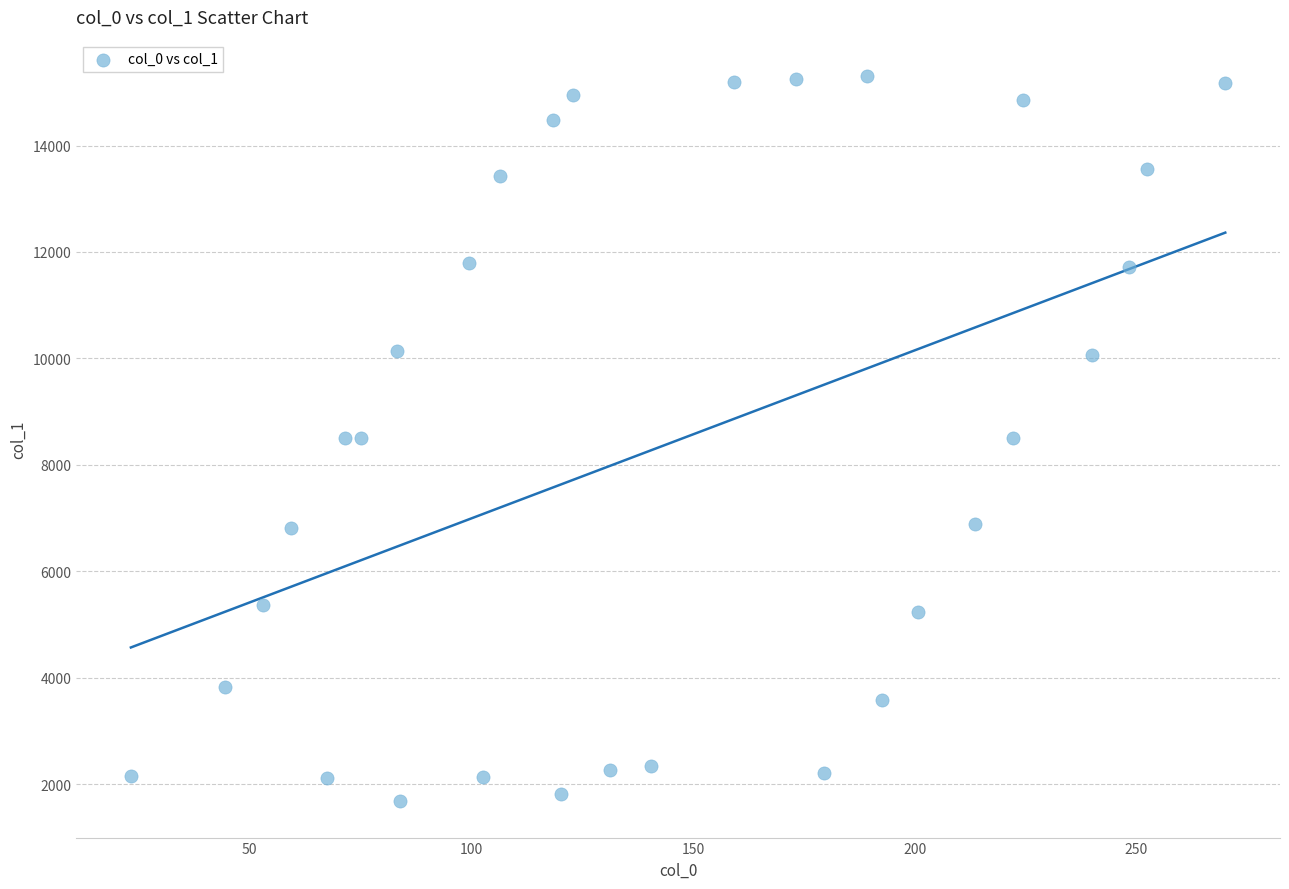

What is the range of X values (max minus min)?

246.8